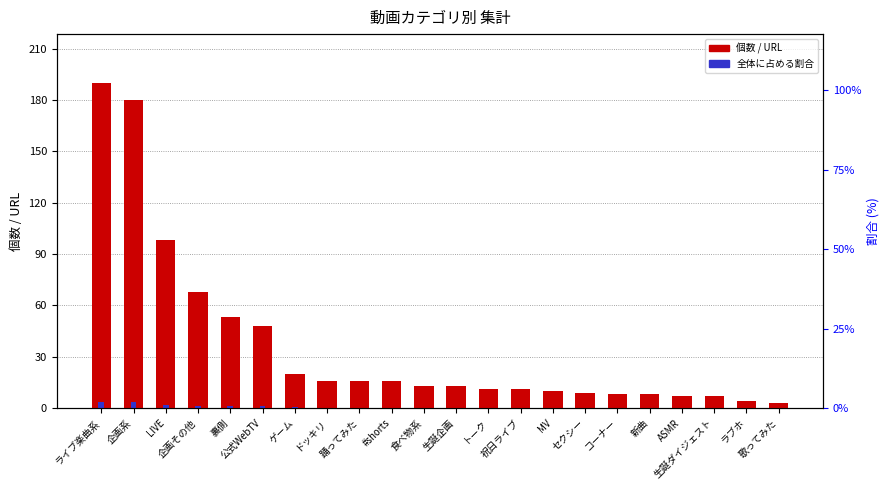

True or false: 個数 / URL has a value of 6.8 at 踊ってみた.

False